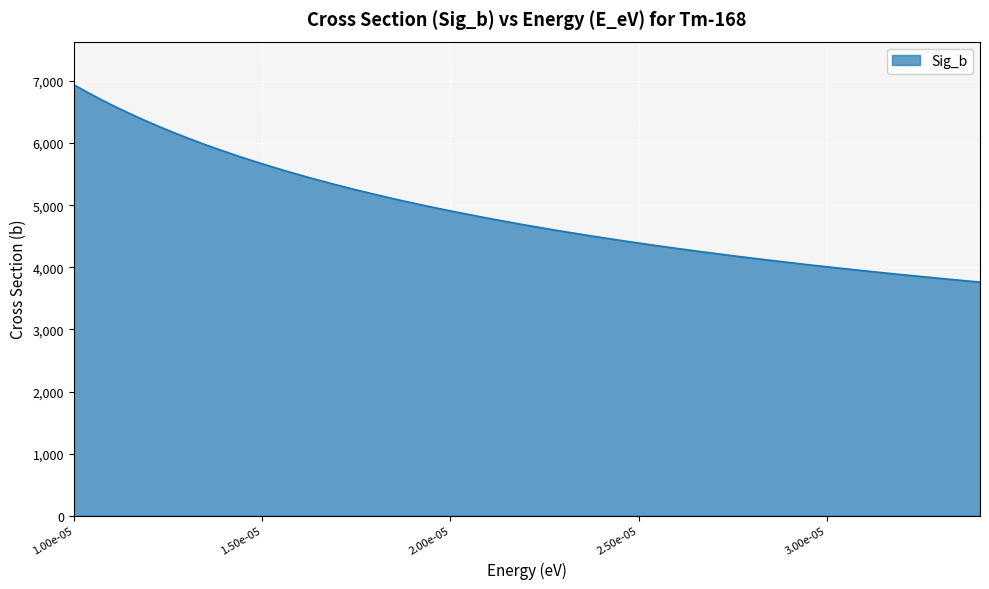

What is the smallest value displayed?

3761.4